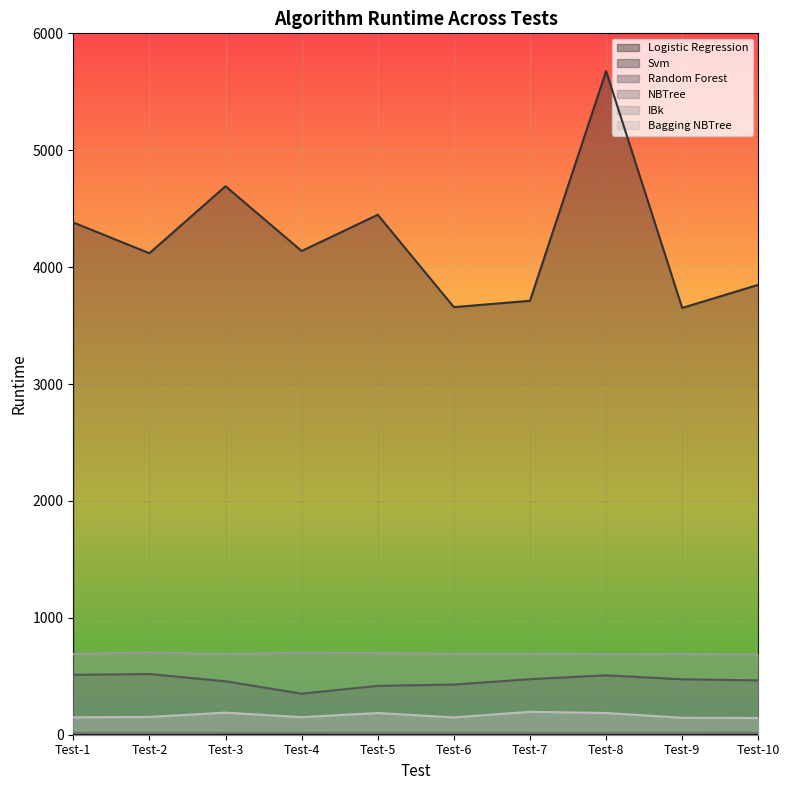

What is the difference between the highest and lowest values at Test-5?

4447